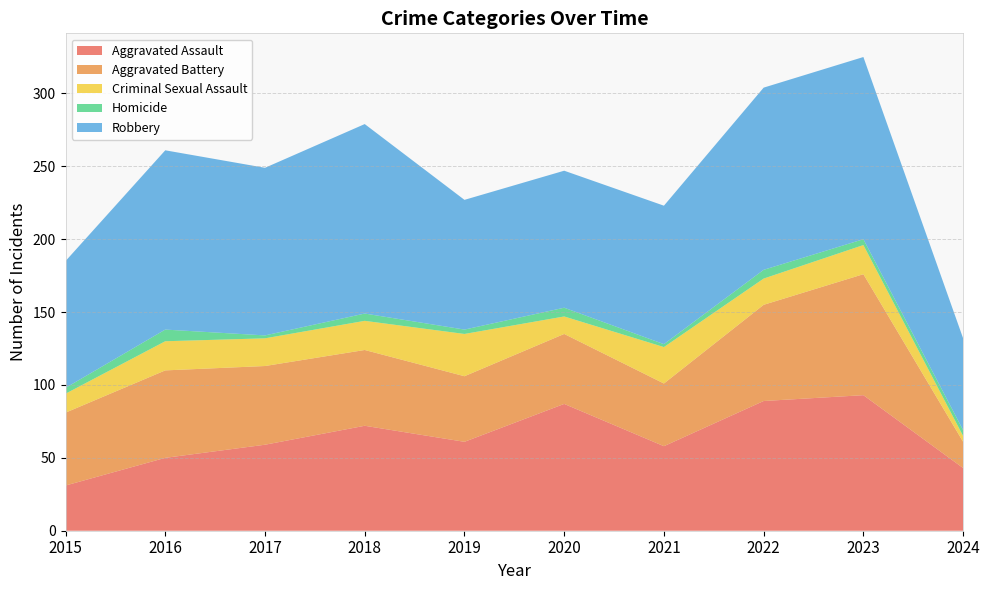

Reading left to right, what are all the values shown in this chart?

Aggravated Assault: 2015=31	2016=50	2017=59	2018=72	2019=61	2020=87	2021=58	2022=89	2023=93	2024=43
Aggravated Battery: 2015=50	2016=60	2017=54	2018=52	2019=45	2020=48	2021=43	2022=66	2023=83	2024=18
Criminal Sexual Assault: 2015=13	2016=20	2017=19	2018=20	2019=29	2020=12	2021=25	2022=18	2023=20	2024=4
Homicide: 2015=4	2016=8	2017=2	2018=5	2019=3	2020=6	2021=2	2022=6	2023=4	2024=4
Robbery: 2015=87	2016=123	2017=115	2018=130	2019=89	2020=94	2021=95	2022=125	2023=125	2024=63